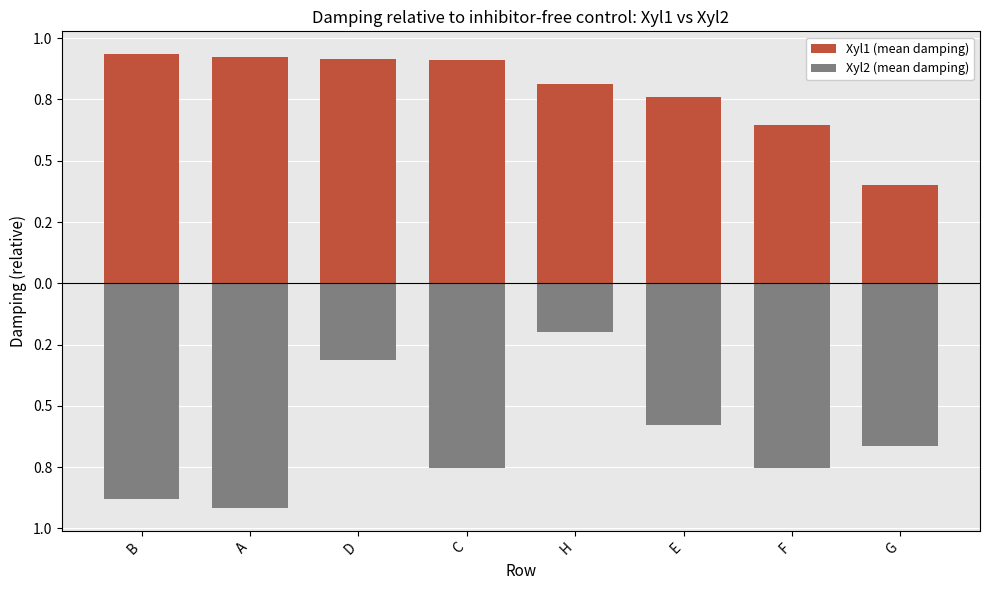

Which series has the largest total across all categories?

Xyl1 (mean damping)